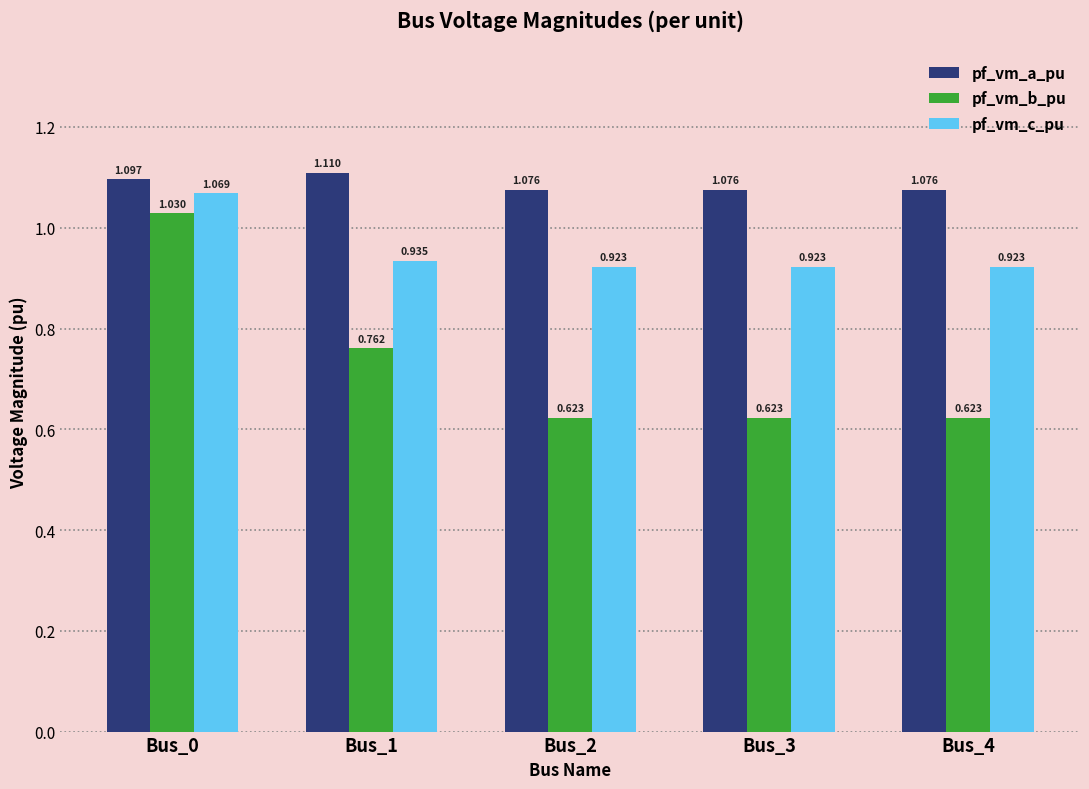

Rank the series by their average value, from highest to lowest.

pf_vm_a_pu, pf_vm_c_pu, pf_vm_b_pu